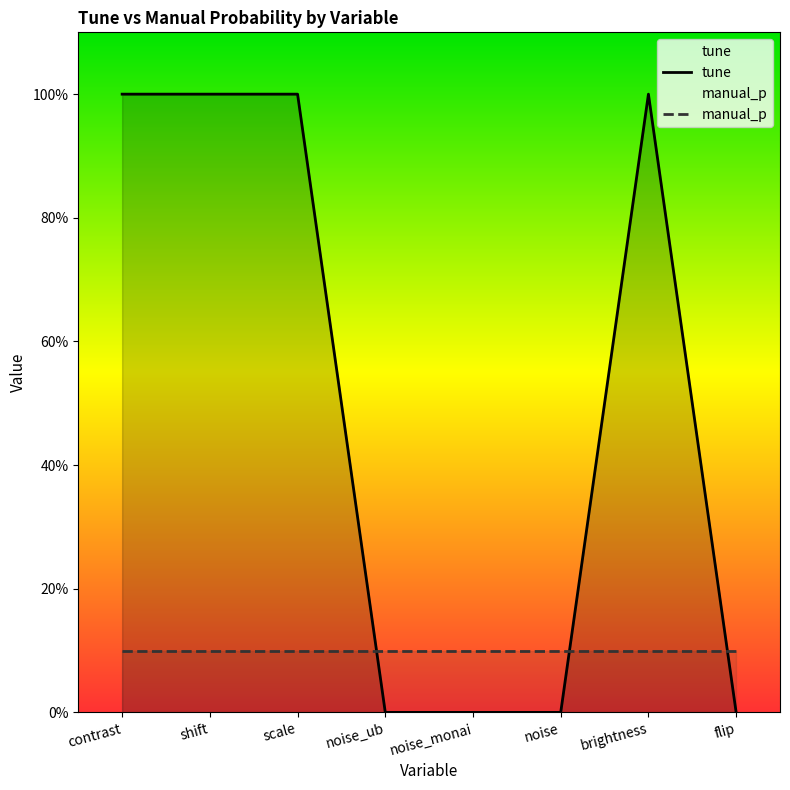

Rank the categories by value from lowest to highest.

noise_ub, noise_monai, noise, flip, contrast, shift, scale, brightness